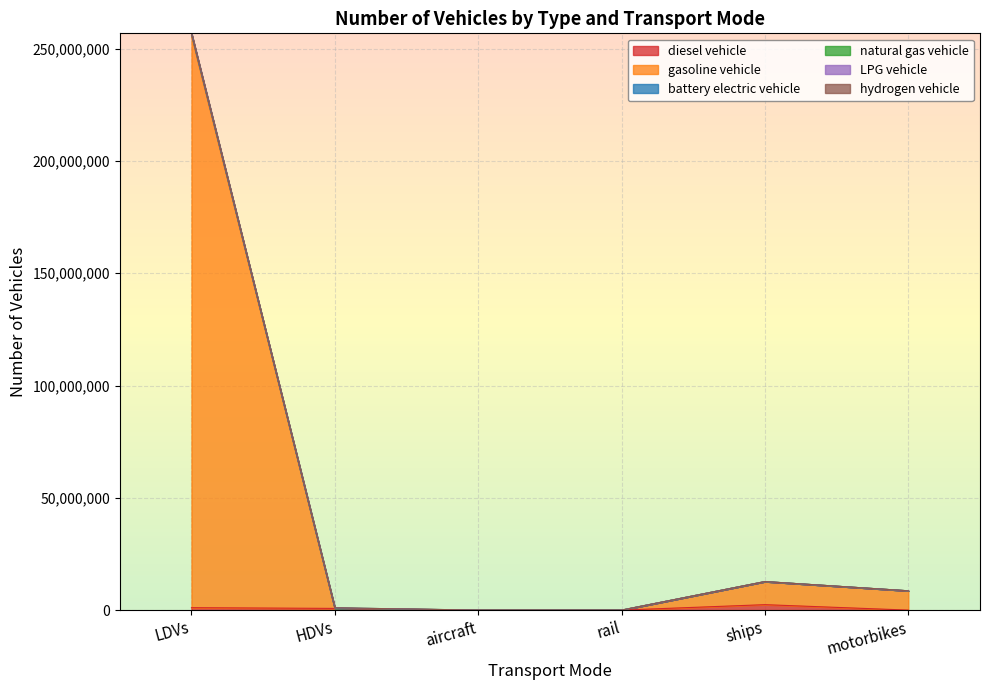

What position from the right is rail?

3